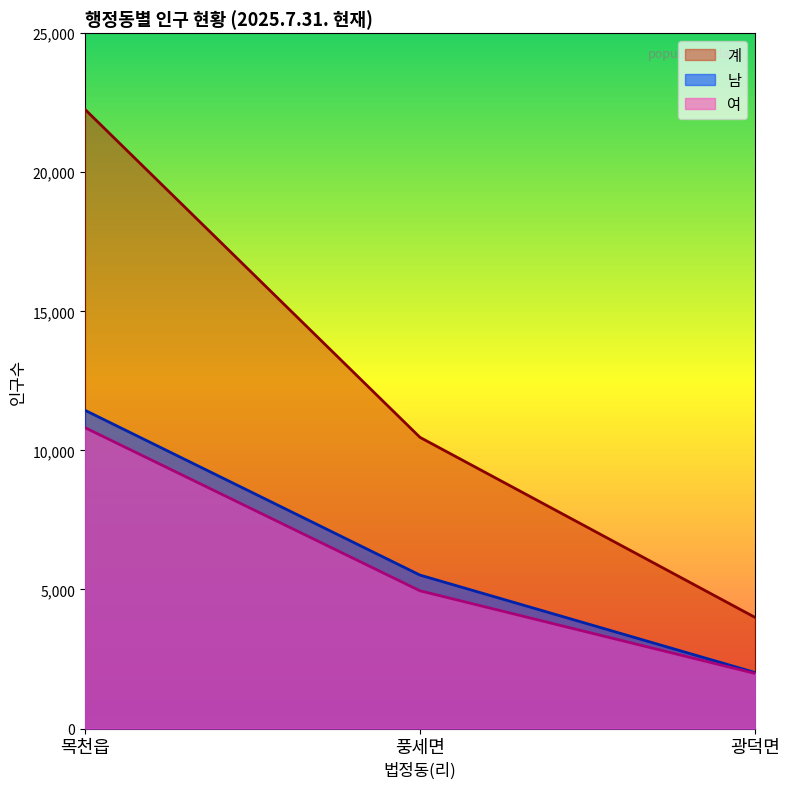

What is the greatest value displayed?

22263